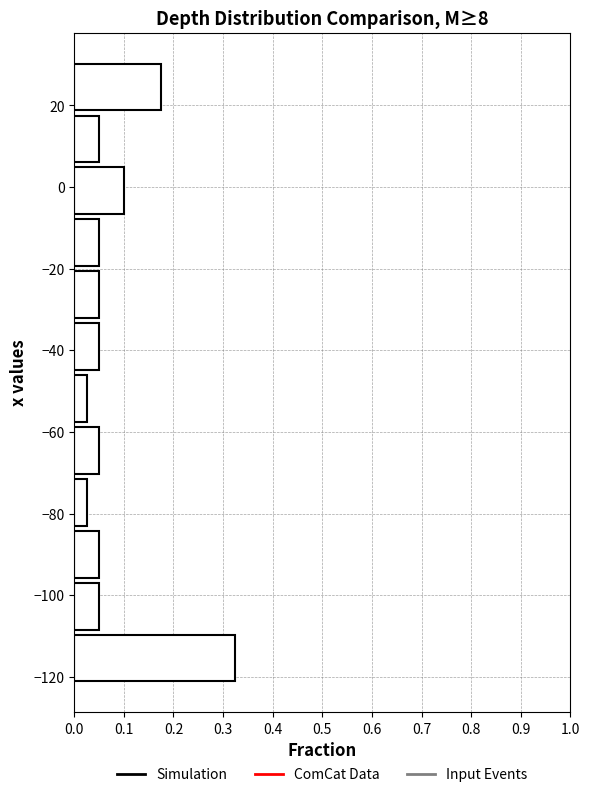

Over which range of the y-axis is the bar longest?

-122 to -110